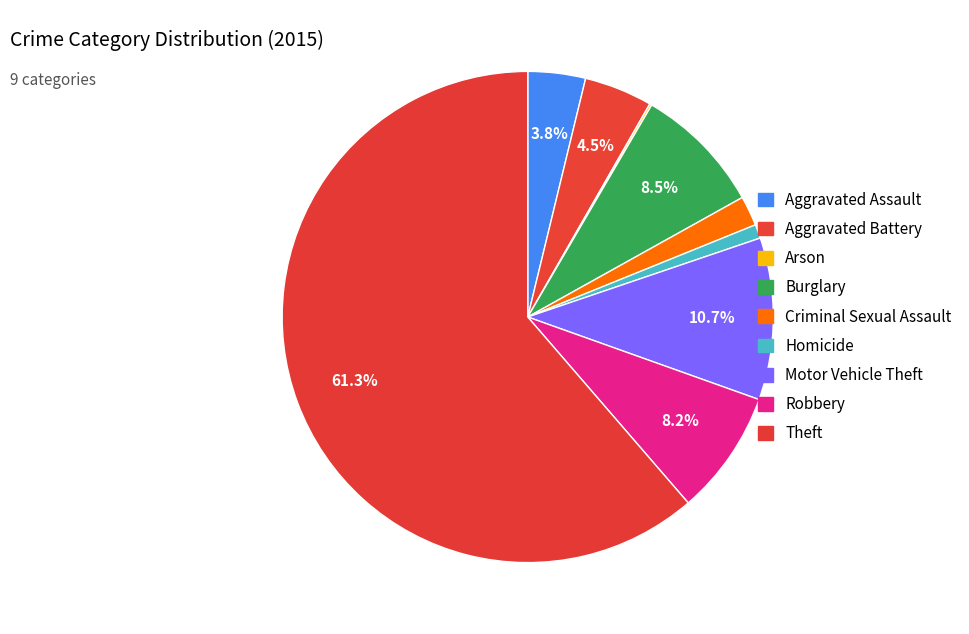

To the nearest percent, what is the combined percentage of Arson and Aggravated Battery?

5%